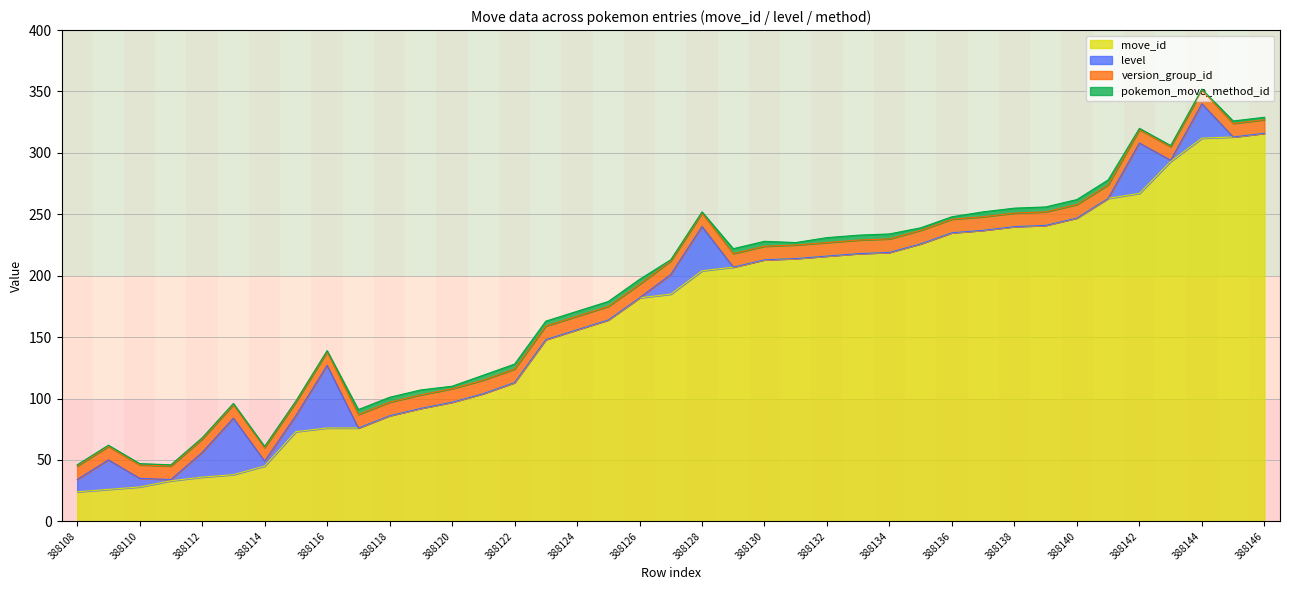

At which label is level closest to 25?

388109